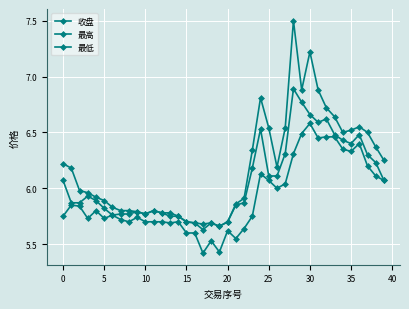

Does the chart have visible grid lines?

Yes